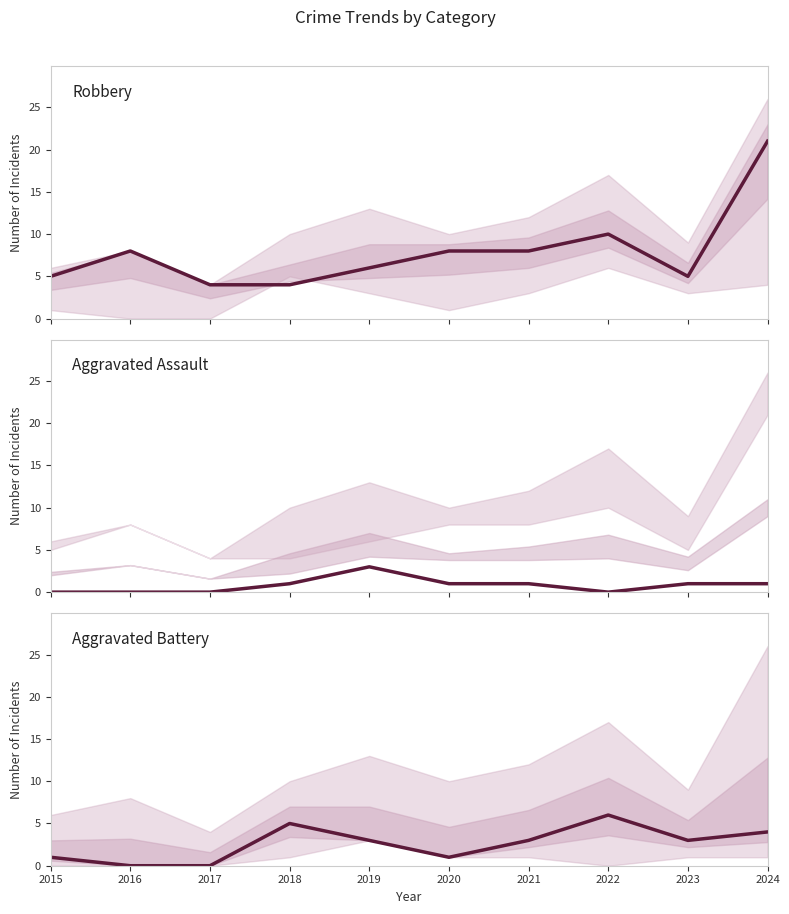

List the series in order of their peak value, lowest first.

Aggravated Assault, Aggravated Battery, Robbery